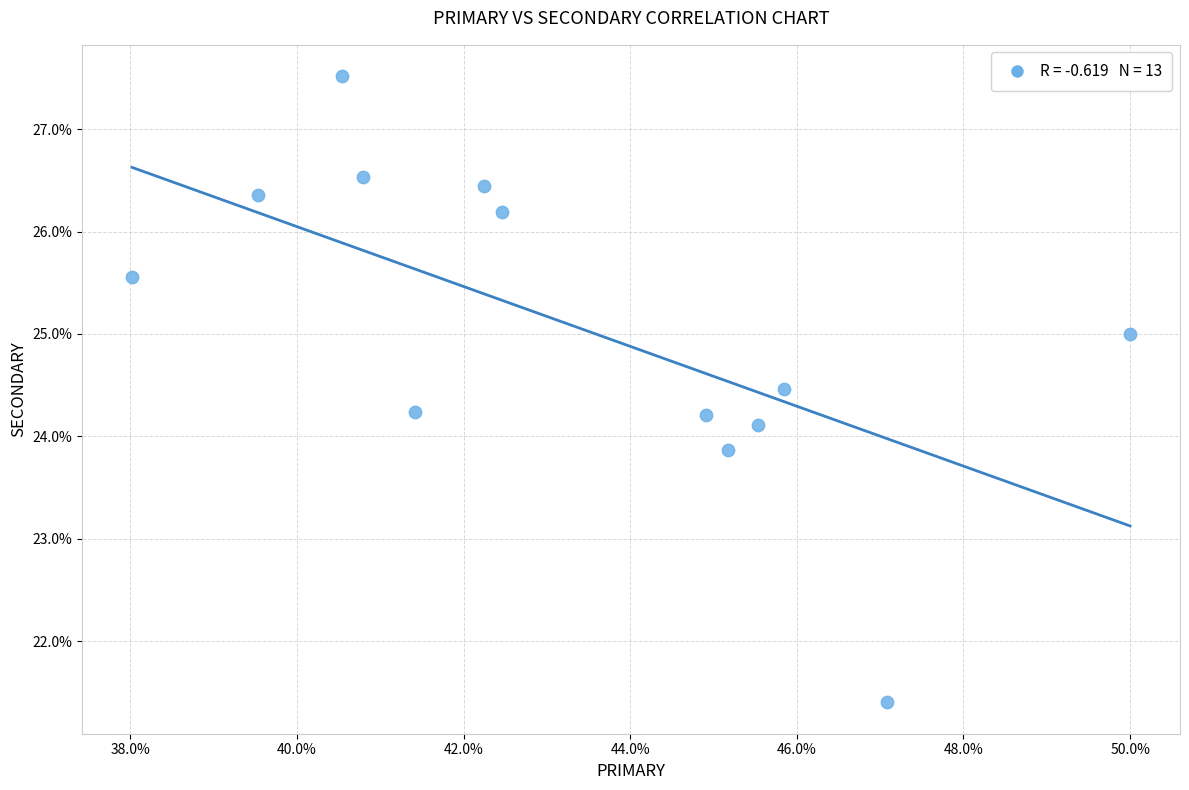

What is the range of X values (max minus min)?

12.0